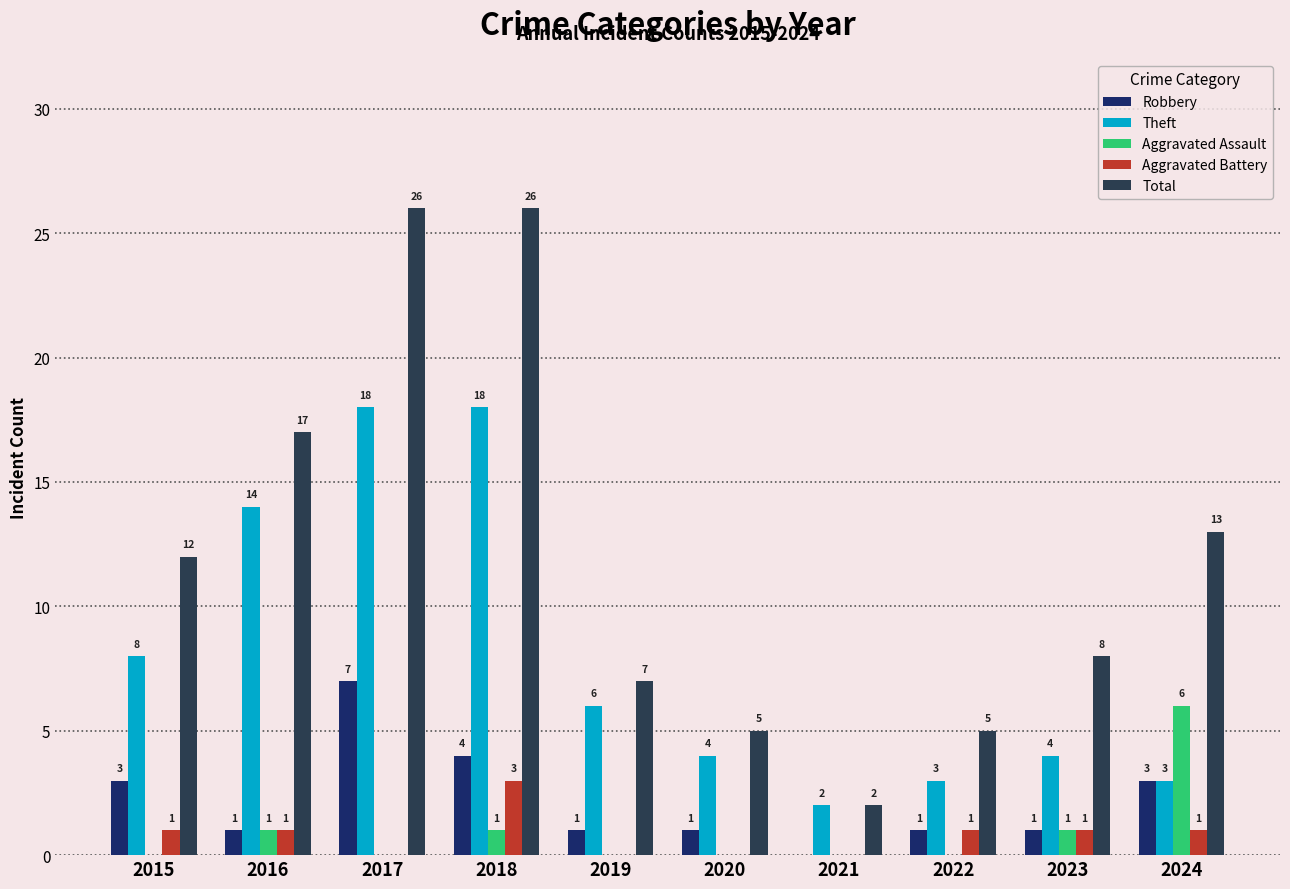

Reading left to right, extract all data points from this chart.

Robbery: 3	1	7	4	1	1	0	1	1	3
Theft: 8	14	18	18	6	4	2	3	4	3
Aggravated Assault: 0	1	0	1	0	0	0	0	1	6
Aggravated Battery: 1	1	0	3	0	0	0	1	1	1
Total: 12	17	26	26	7	5	2	5	8	13